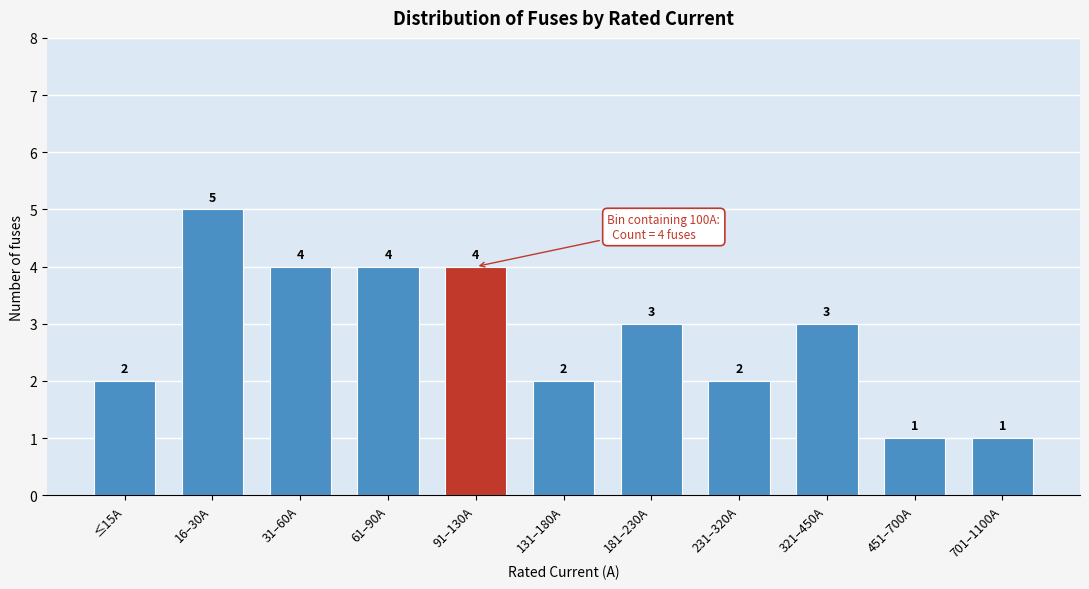

Reading left to right, what are all the values shown in this chart?

≤15A=2	16–30A=5	31–60A=4	61–90A=4	91–130A=4	131–180A=2	181–230A=3	231–320A=2	321–450A=3	451–700A=1	701–1100A=1